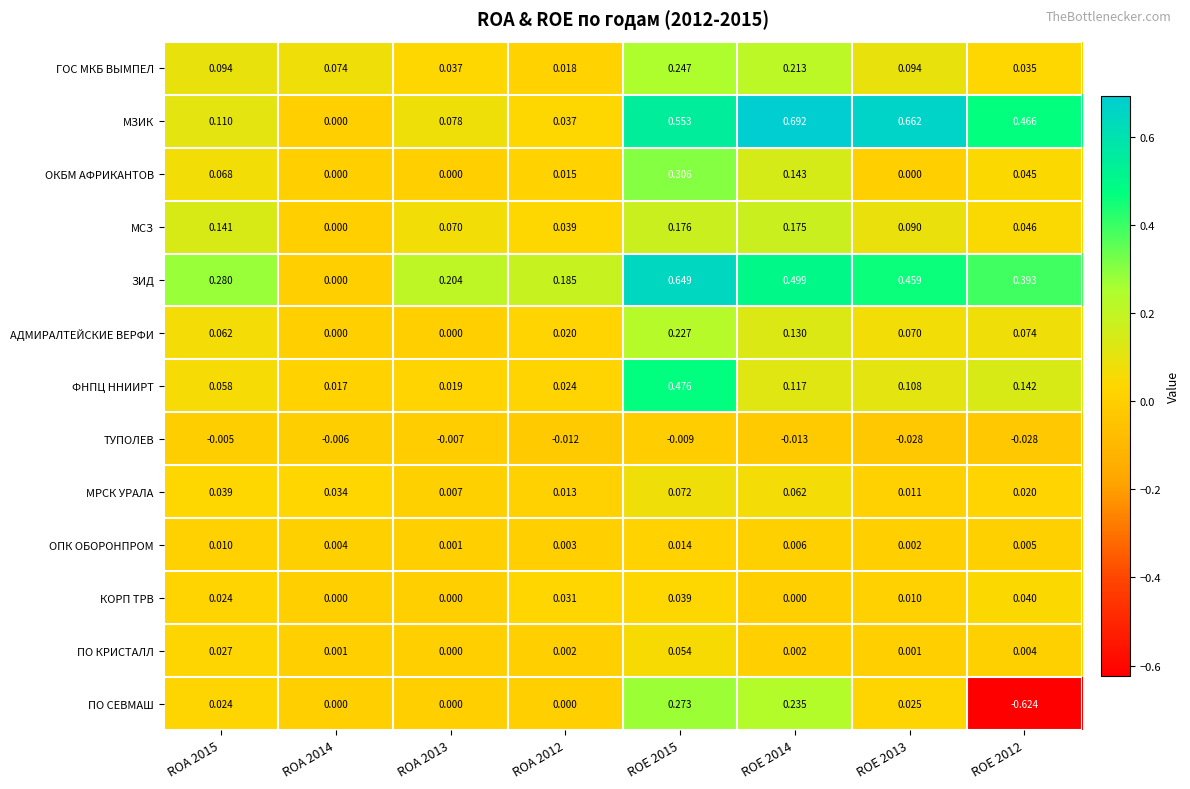

Which series has the largest range (max minus min)?

ПО СЕВМАШ